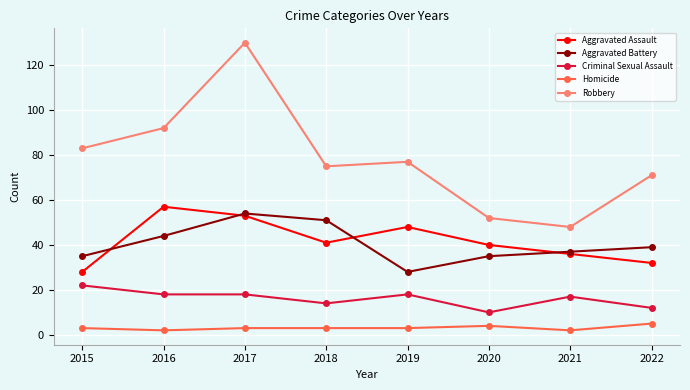

What is the value of the Criminal Sexual Assault point at the 4th from the left?

14